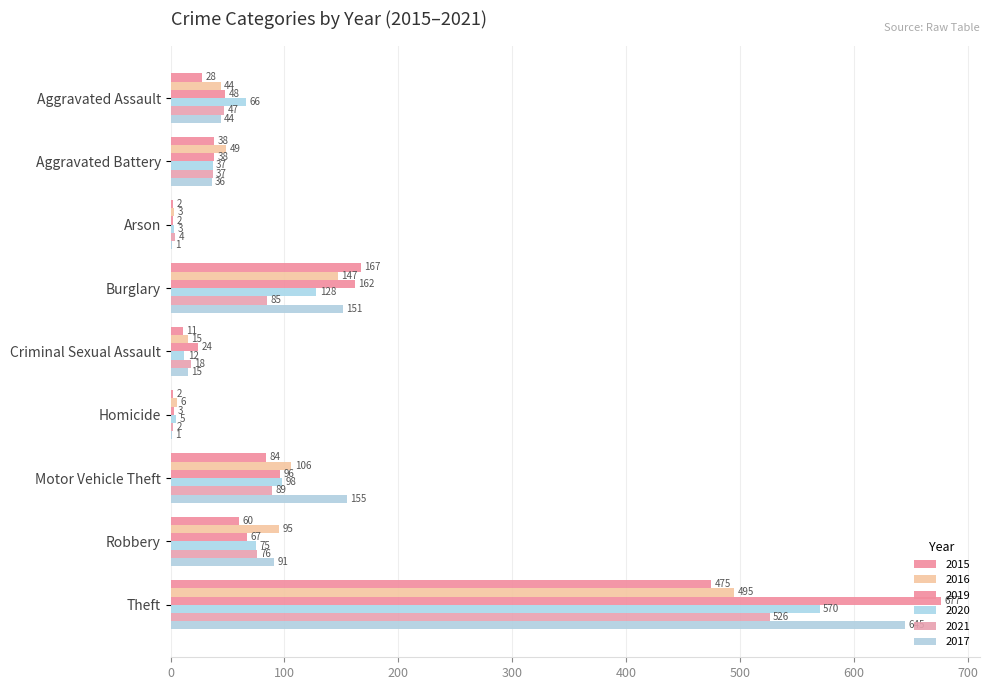

Which series has the largest range (max minus min)?

2019